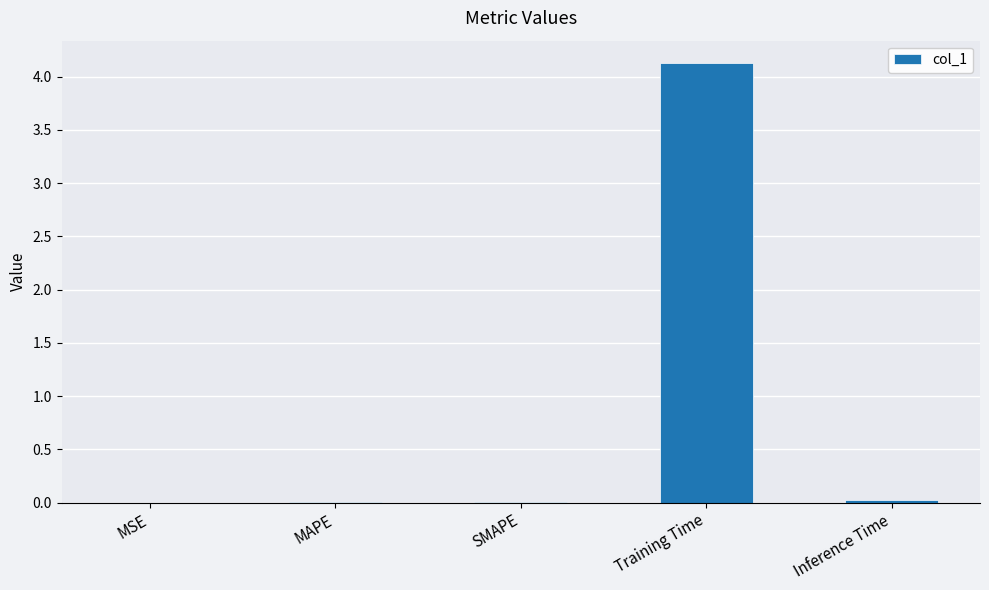

Read the value at Training Time.

4.1